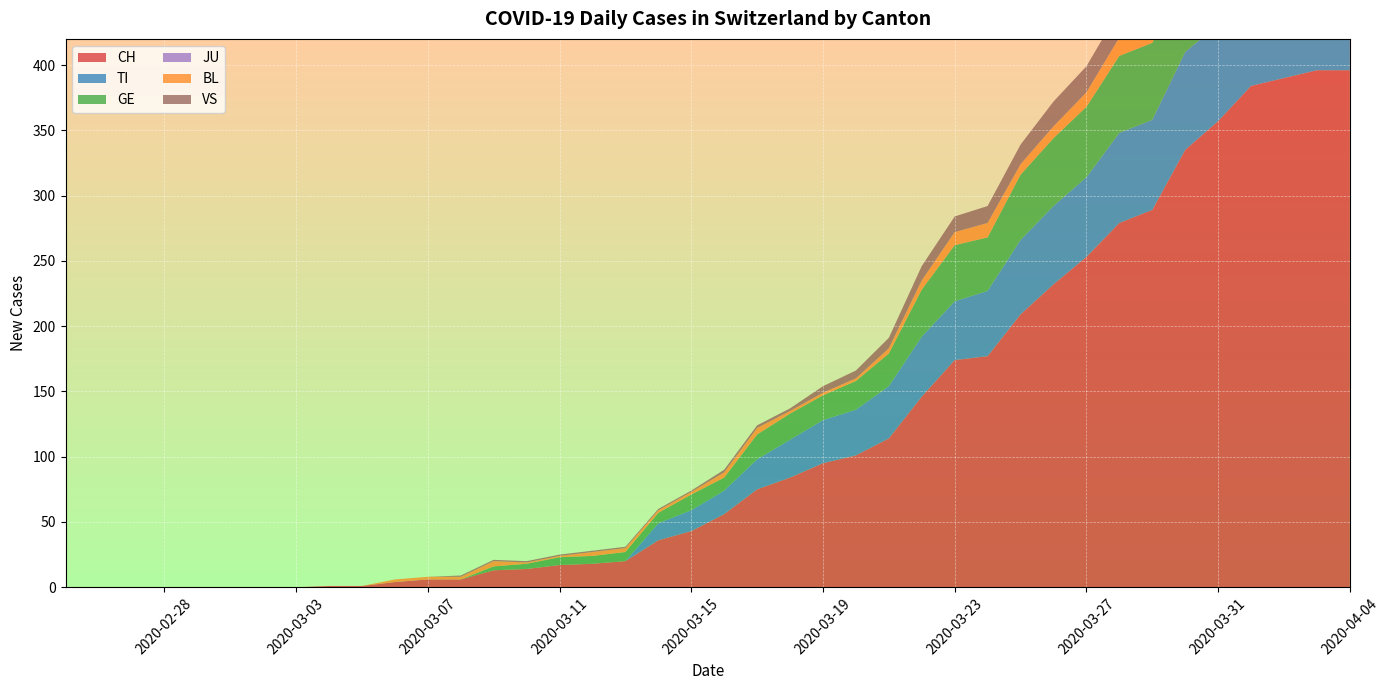

Reading right to left, what are all the values shown in this chart?

CH: 2020-04-04=396	2020-04-03=396	2020-04-02=390	2020-04-01=384	2020-03-31=357	2020-03-30=335	2020-03-29=289	2020-03-28=279	2020-03-27=253	2020-03-26=232	2020-03-25=209	2020-03-24=177	2020-03-23=174	2020-03-22=146	2020-03-21=114	2020-03-20=101	2020-03-19=95	2020-03-18=84	2020-03-17=75	2020-03-16=56	2020-03-15=43	2020-03-14=36	2020-03-13=20	2020-03-12=18	2020-03-11=17	2020-03-10=14	2020-03-09=13	2020-03-08=6	2020-03-07=6	2020-03-06=4	2020-03-05=1	2020-03-04=1	2020-03-03=0	2020-03-02=0	2020-03-01=0	2020-02-29=0	2020-02-28=0	2020-02-27=0	2020-02-26=0	2020-02-25=0
TI: 2020-04-04=72	2020-04-03=75	2020-04-02=75	2020-04-01=76	2020-03-31=74	2020-03-30=75	2020-03-29=69	2020-03-28=69	2020-03-27=61	2020-03-26=60	2020-03-25=57	2020-03-24=50	2020-03-23=45	2020-03-22=46	2020-03-21=40	2020-03-20=35	2020-03-19=33	2020-03-18=29	2020-03-17=23	2020-03-16=18	2020-03-15=16	2020-03-14=13	2020-03-13=0	2020-03-12=0	2020-03-11=0	2020-03-10=0	2020-03-09=0	2020-03-08=0	2020-03-07=0	2020-03-06=0	2020-03-05=0	2020-03-04=0	2020-03-03=0	2020-03-02=0	2020-03-01=0	2020-02-29=0	2020-02-28=0	2020-02-27=0	2020-02-26=0	2020-02-25=0
GE: 2020-04-04=61	2020-04-03=65	2020-04-02=62	2020-04-01=64	2020-03-31=64	2020-03-30=57	2020-03-29=59	2020-03-28=59	2020-03-27=54	2020-03-26=52	2020-03-25=50	2020-03-24=41	2020-03-23=43	2020-03-22=36	2020-03-21=25	2020-03-20=22	2020-03-19=19	2020-03-18=20	2020-03-17=19	2020-03-16=10	2020-03-15=12	2020-03-14=8	2020-03-13=7	2020-03-12=6	2020-03-11=6	2020-03-10=4	2020-03-09=3	2020-03-08=0	2020-03-07=0	2020-03-06=0	2020-03-05=0	2020-03-04=0	2020-03-03=0	2020-03-02=0	2020-03-01=0	2020-02-29=0	2020-02-28=0	2020-02-27=0	2020-02-26=0	2020-02-25=0
JU: 2020-04-04=0	2020-04-03=0	2020-04-02=0	2020-04-01=0	2020-03-31=0	2020-03-30=0	2020-03-29=0	2020-03-28=0	2020-03-27=0	2020-03-26=0	2020-03-25=0	2020-03-24=0	2020-03-23=0	2020-03-22=0	2020-03-21=0	2020-03-20=0	2020-03-19=0	2020-03-18=0	2020-03-17=0	2020-03-16=0	2020-03-15=0	2020-03-14=0	2020-03-13=0	2020-03-12=0	2020-03-11=0	2020-03-10=0	2020-03-09=0	2020-03-08=0	2020-03-07=0	2020-03-06=0	2020-03-05=0	2020-03-04=0	2020-03-03=0	2020-03-02=0	2020-03-01=0	2020-02-29=0	2020-02-28=0	2020-02-27=0	2020-02-26=0	2020-02-25=0
BL: 2020-04-04=19	2020-04-03=18	2020-04-02=18	2020-04-01=17	2020-03-31=18	2020-03-30=17	2020-03-29=15	2020-03-28=14	2020-03-27=11	2020-03-26=9	2020-03-25=8	2020-03-24=11	2020-03-23=10	2020-03-22=7	2020-03-21=4	2020-03-20=2	2020-03-19=2	2020-03-18=2	2020-03-17=5	2020-03-16=4	2020-03-15=2	2020-03-14=2	2020-03-13=3	2020-03-12=3	2020-03-11=1	2020-03-10=1	2020-03-09=4	2020-03-08=2	2020-03-07=2	2020-03-06=2	2020-03-05=0	2020-03-04=0	2020-03-03=0	2020-03-02=0	2020-03-01=0	2020-02-29=0	2020-02-28=0	2020-02-27=0	2020-02-26=0	2020-02-25=0
VS: 2020-04-04=28	2020-04-03=26	2020-04-02=28	2020-04-01=26	2020-03-31=24	2020-03-30=25	2020-03-29=22	2020-03-28=21	2020-03-27=20	2020-03-26=19	2020-03-25=15	2020-03-24=13	2020-03-23=12	2020-03-22=11	2020-03-21=8	2020-03-20=6	2020-03-19=5	2020-03-18=2	2020-03-17=2	2020-03-16=2	2020-03-15=1	2020-03-14=1	2020-03-13=1	2020-03-12=1	2020-03-11=1	2020-03-10=1	2020-03-09=1	2020-03-08=1	2020-03-07=0	2020-03-06=0	2020-03-05=0	2020-03-04=0	2020-03-03=0	2020-03-02=0	2020-03-01=0	2020-02-29=0	2020-02-28=0	2020-02-27=0	2020-02-26=0	2020-02-25=0